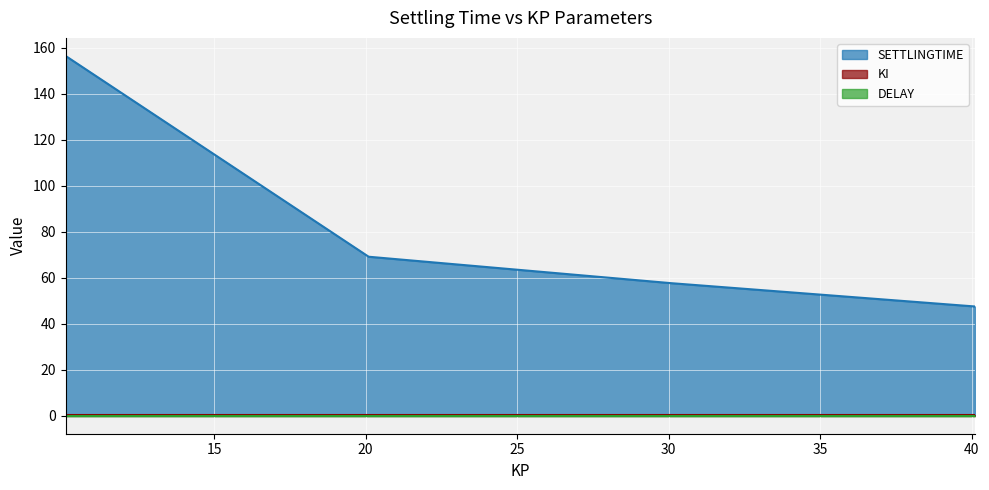

Which has a higher value, 40.1 or 20.1?

20.1